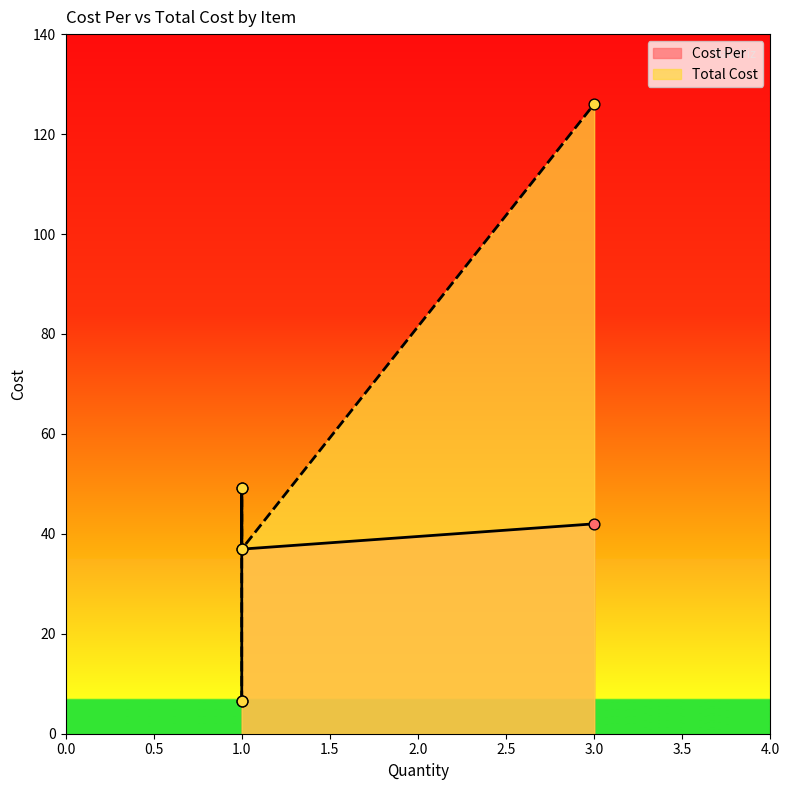

Which series reaches the maximum Y coordinate?

Total Cost